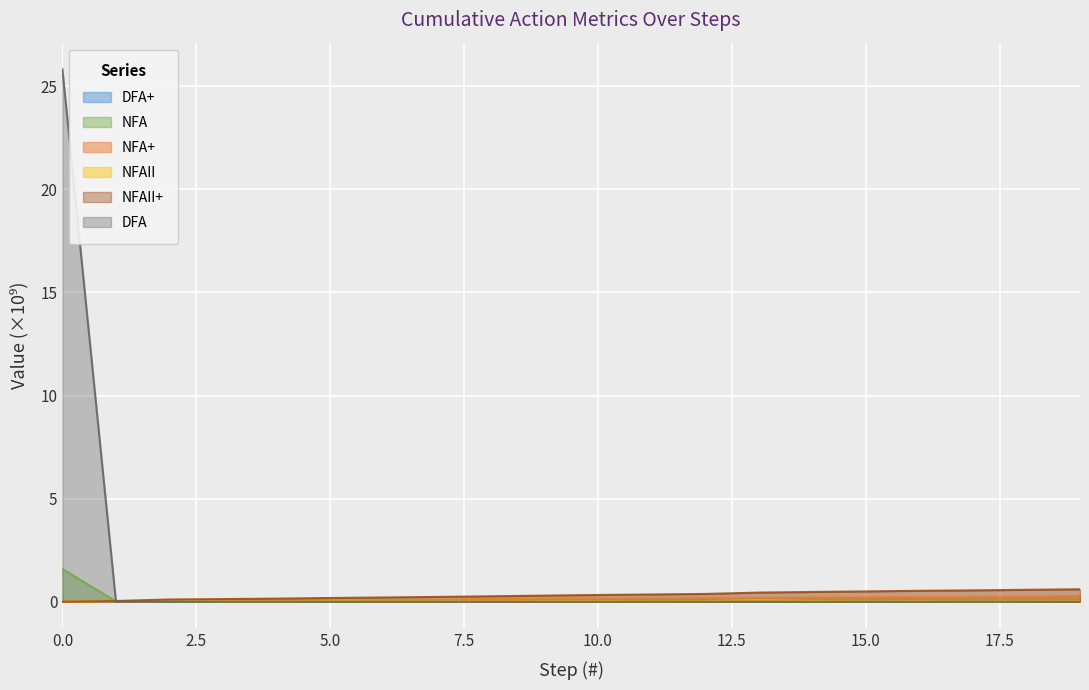

Is the value of DFA+ at 7 greater than the value of NFAII+ at 17?

No